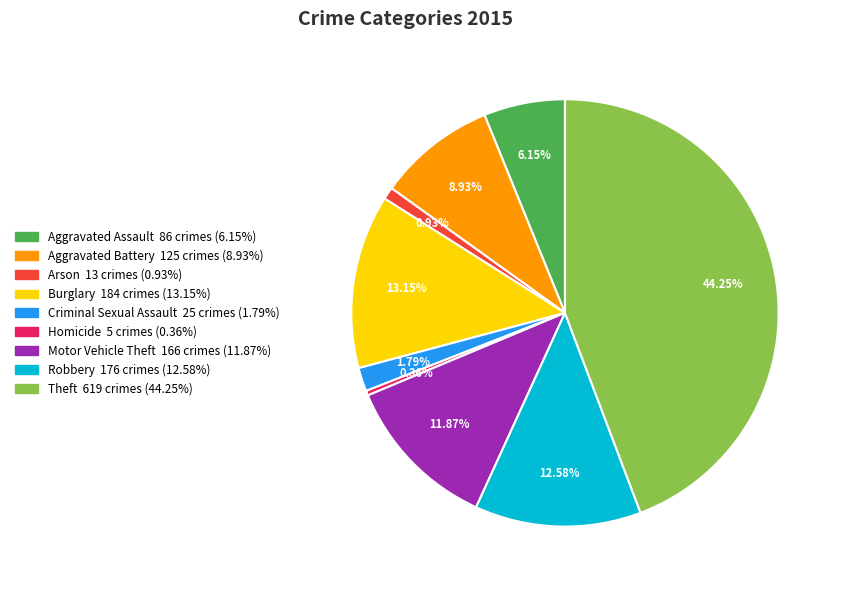

To the nearest percent, what is the combined percentage of Aggravated Assault and Aggravated Battery?

15%